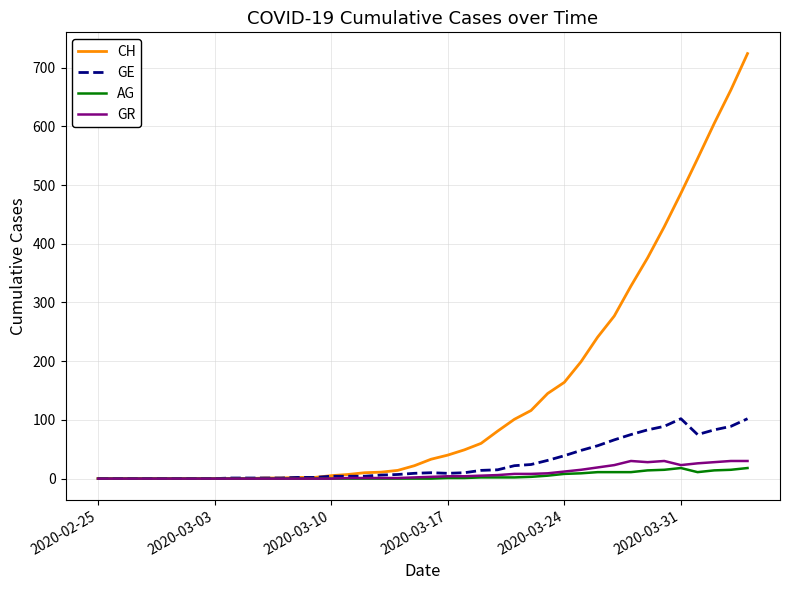

What are all the series names shown in the legend?

CH, GE, AG, GR